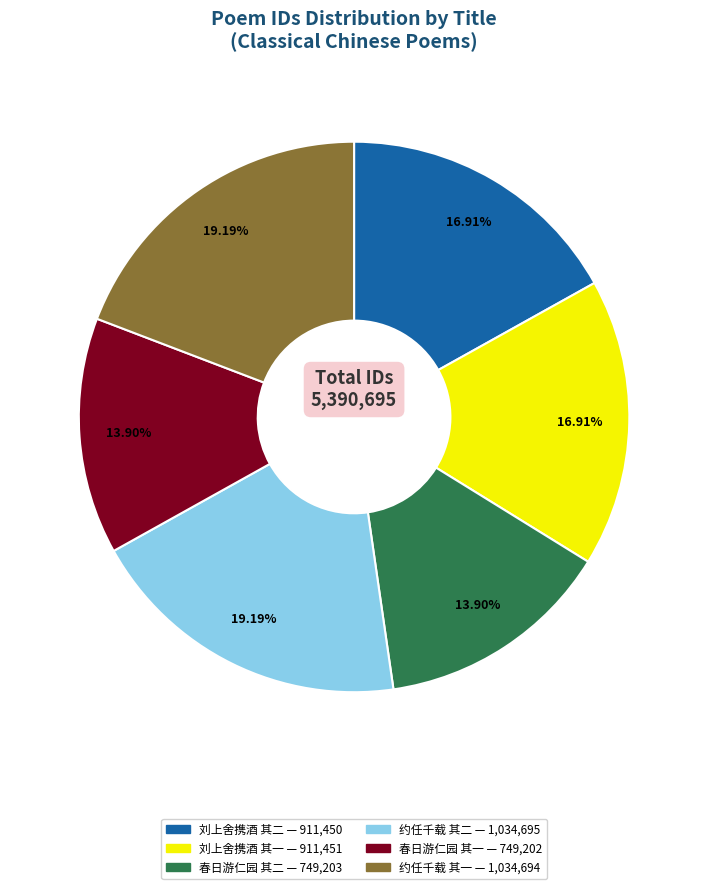

Does any single category account for the majority?

No